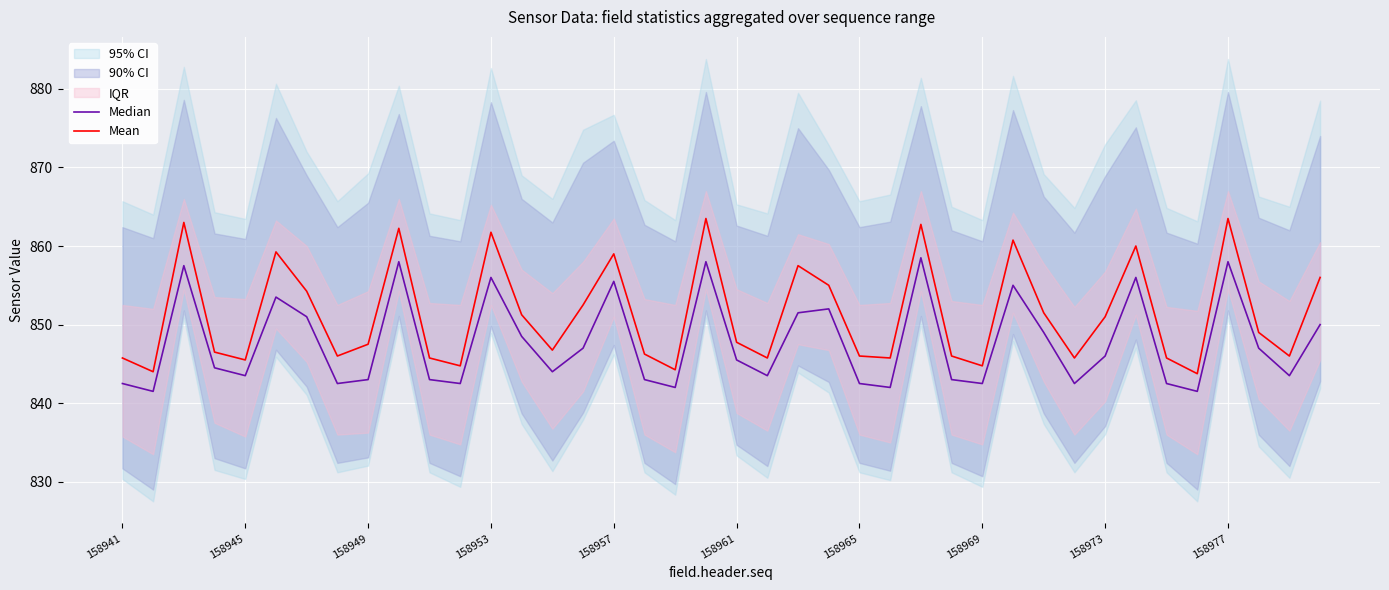

Is the value of Mean at 11 greater than the value of Median at 34?

Yes